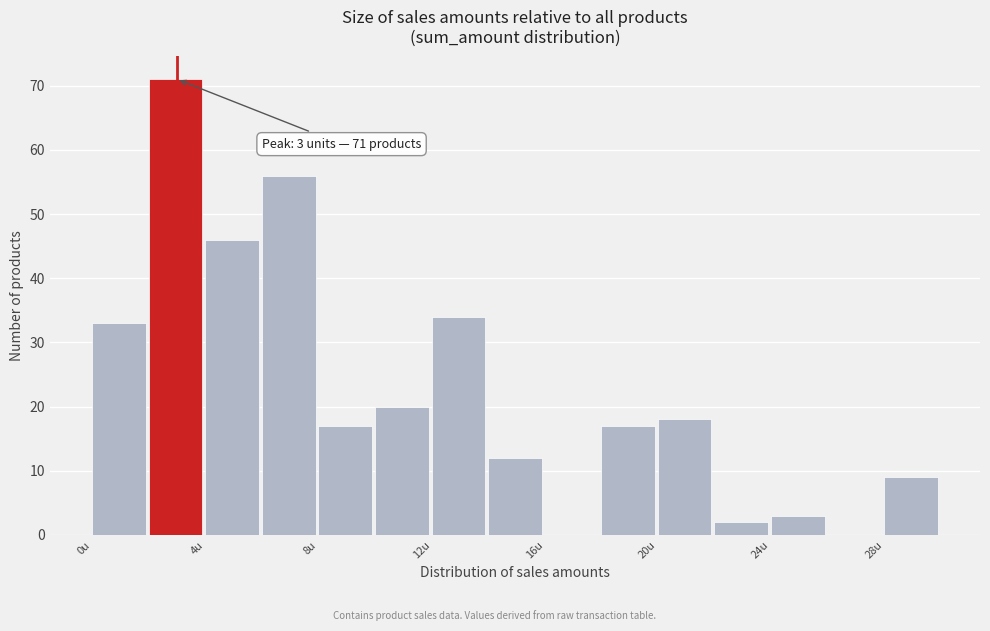

Over which range of the x-axis is the bar tallest?

2 to 4